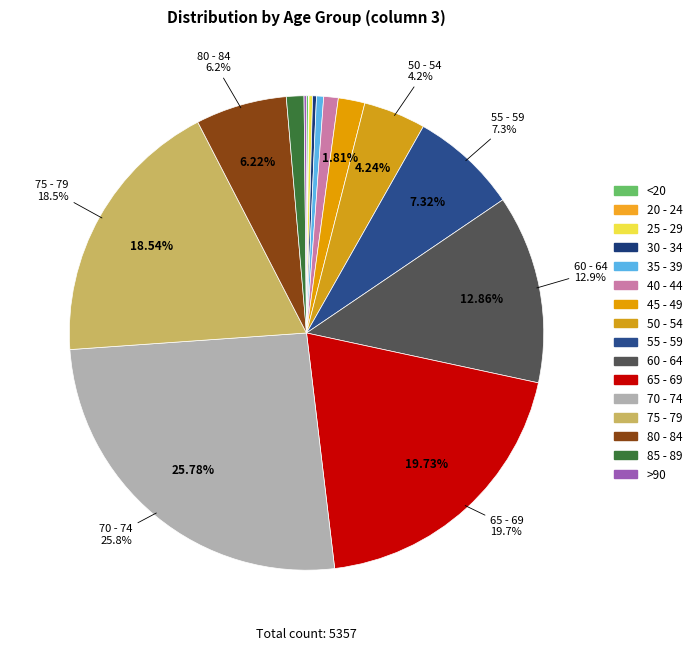

Is it true that 50 - 54 is 17% of the pie?

False